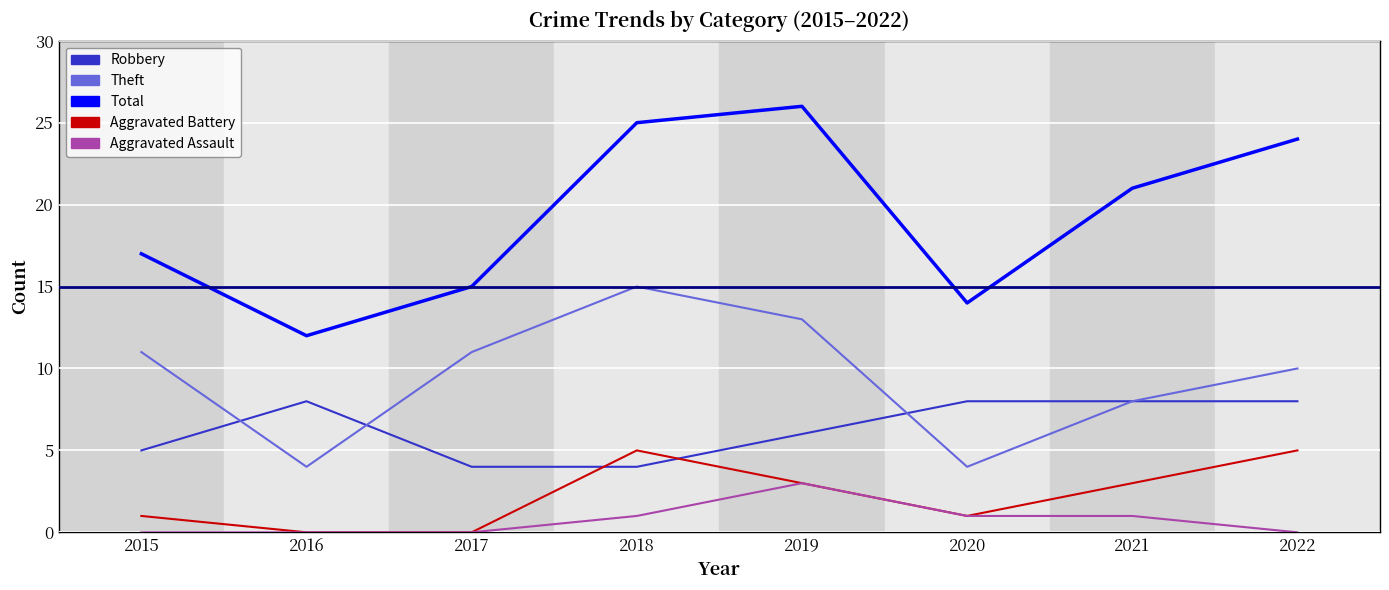

True or false: Total and Aggravated Battery intersect in this chart.

False